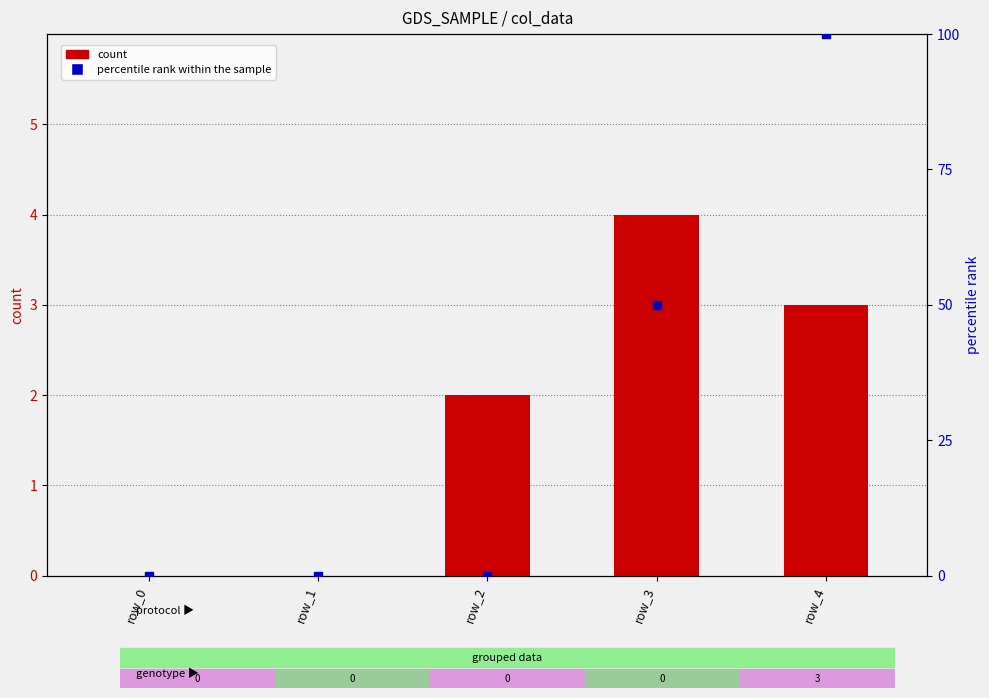

Which series has the widest spread of Y values?

percentile rank within the sample